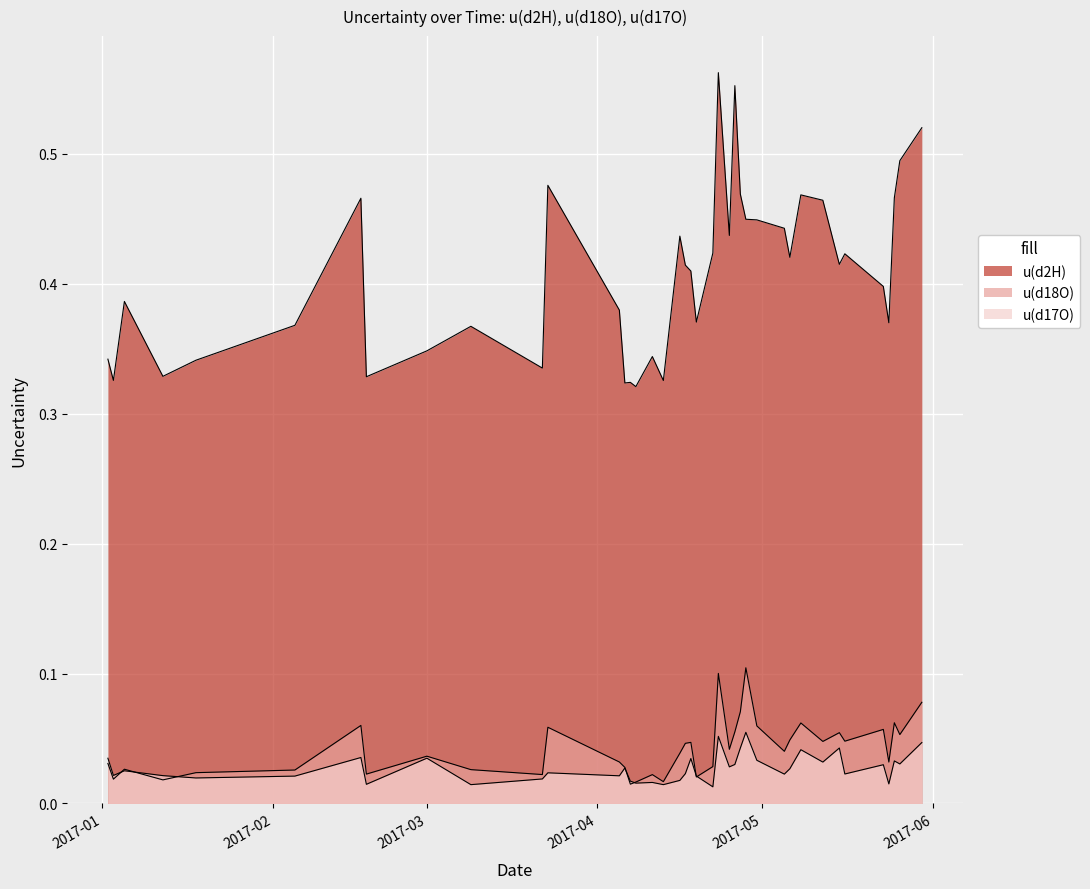

True or false: u(d2H) and u(d18O) intersect in this chart.

False